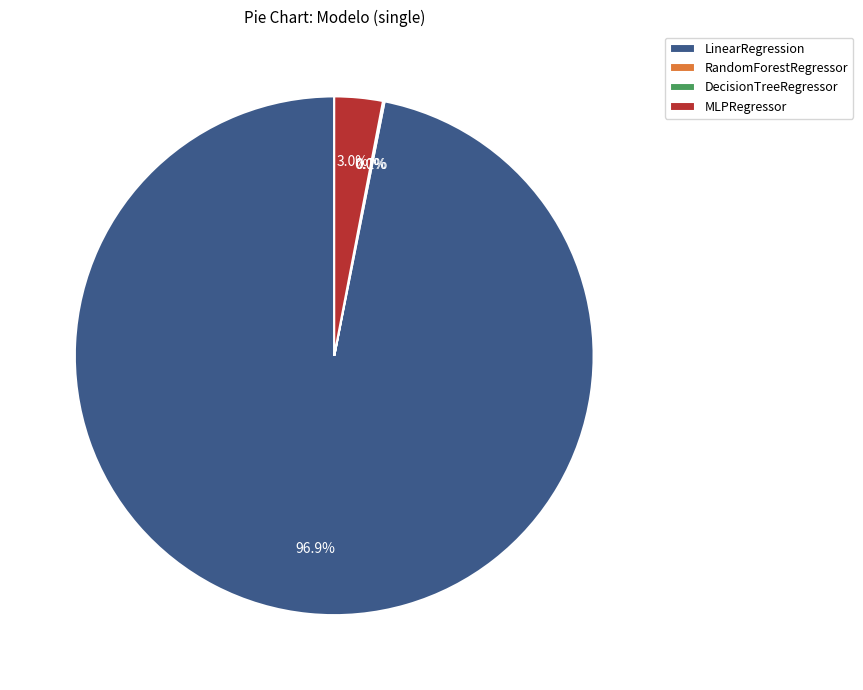

To the nearest percent, what percentage of the pie is LinearRegression?

97%